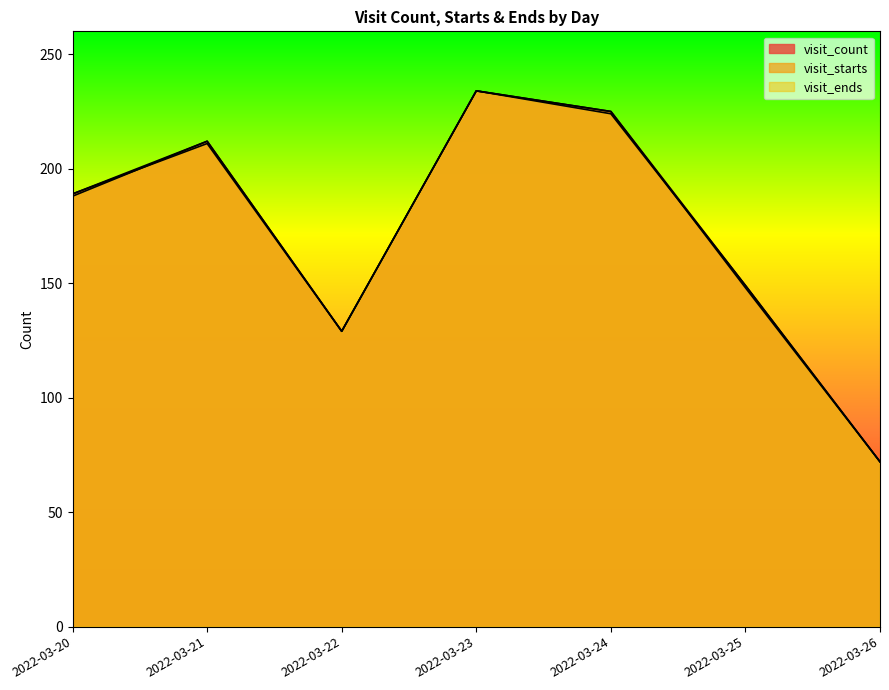

At which category is the sum across all series the highest?

2022-03-23